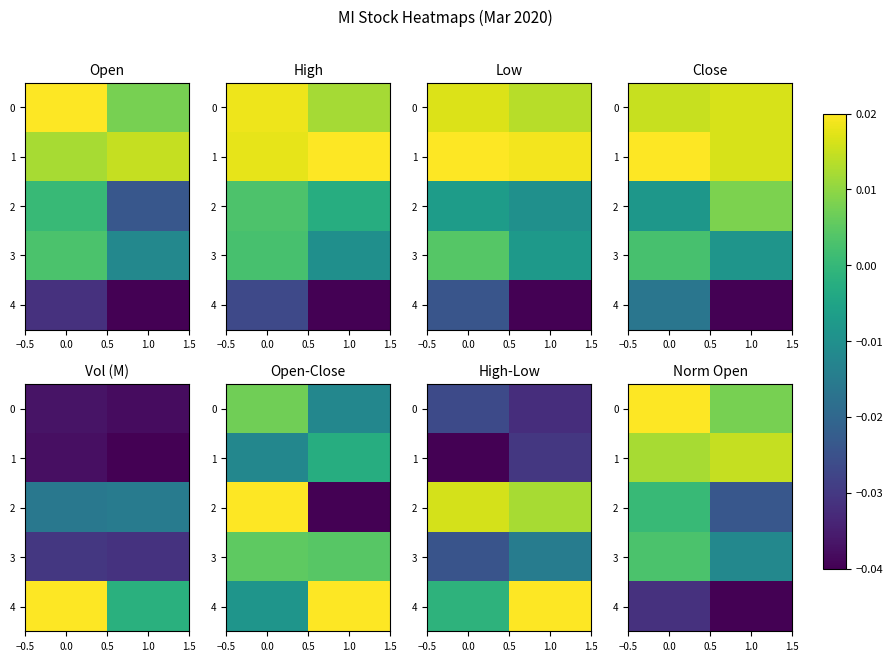

Count the 1 values in the range 0 to 1.

2